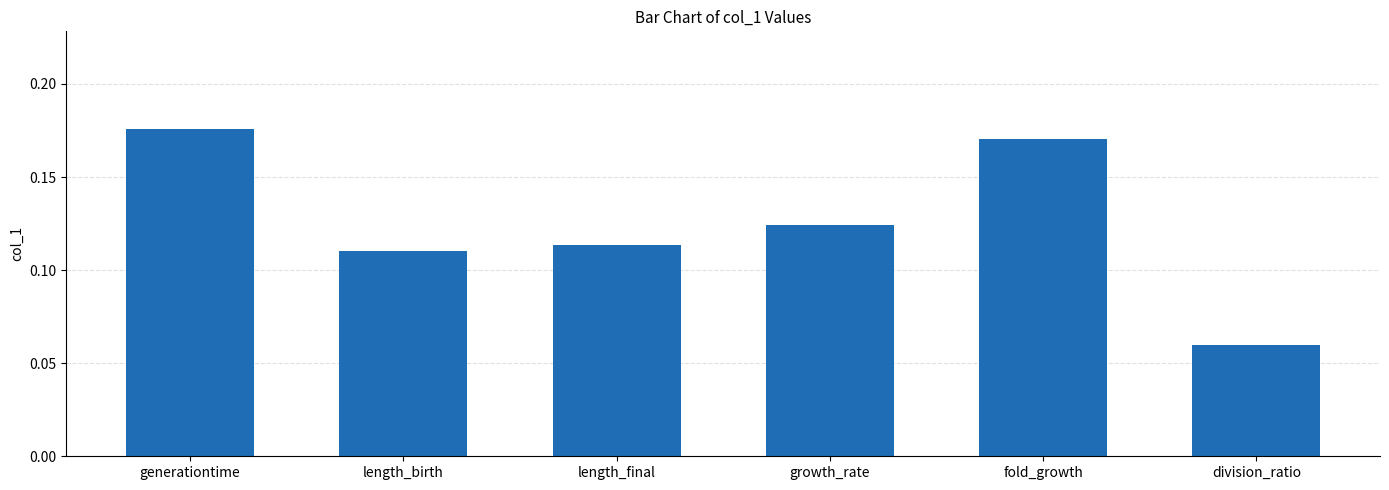

What is the sum of all values?

0.8